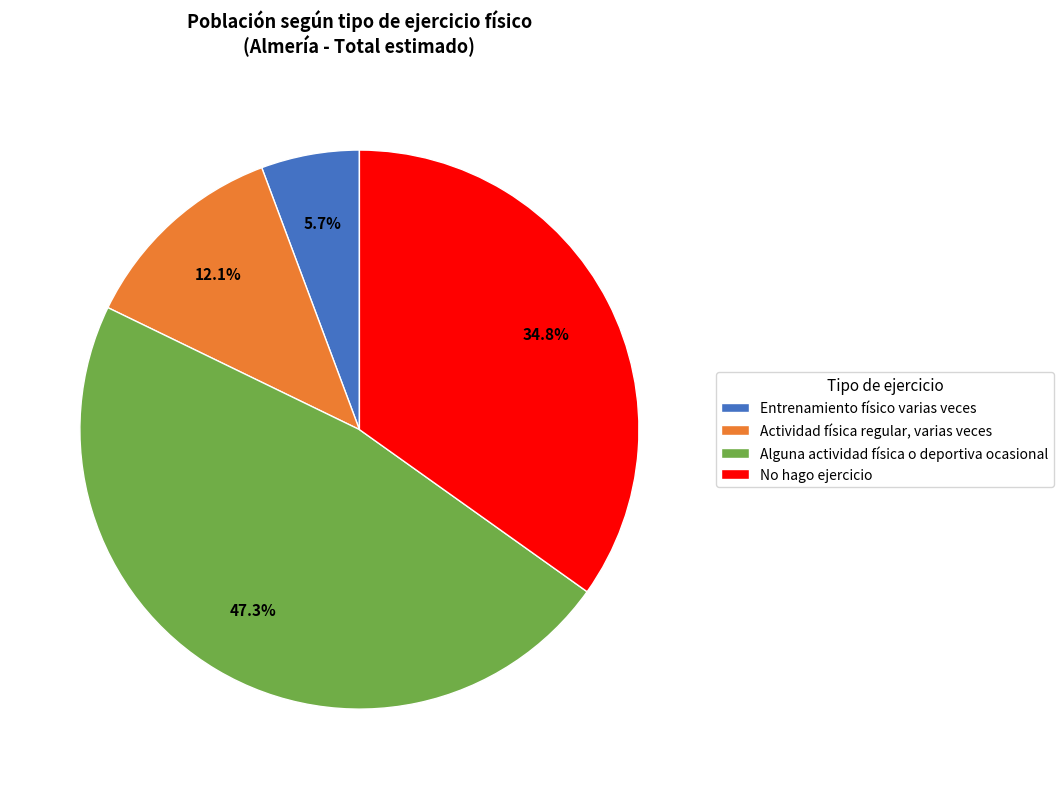

What percentage is NOT represented by Alguna actividad física o deportiva ocasional?

52.7%